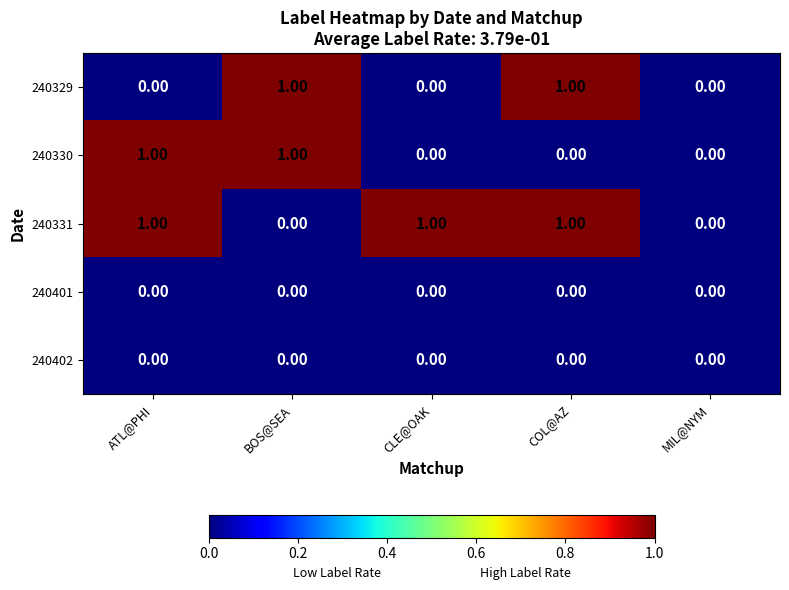

Is the value of 240331 at ATL@PHI greater than the value of 240401 at CLE@OAK?

Yes